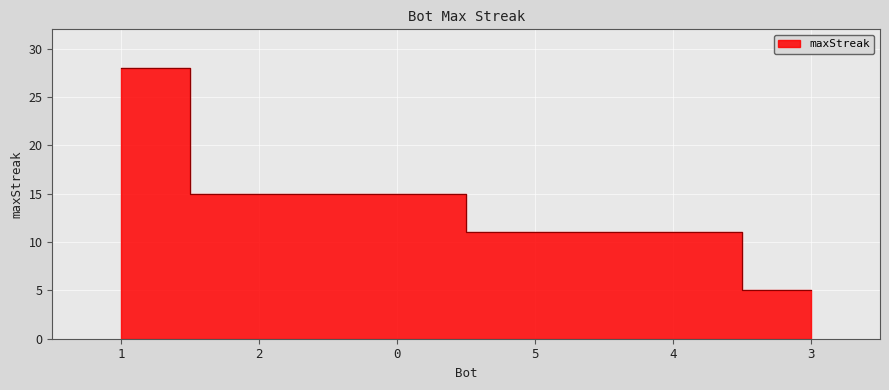

What is the maximum value shown in the chart?

28